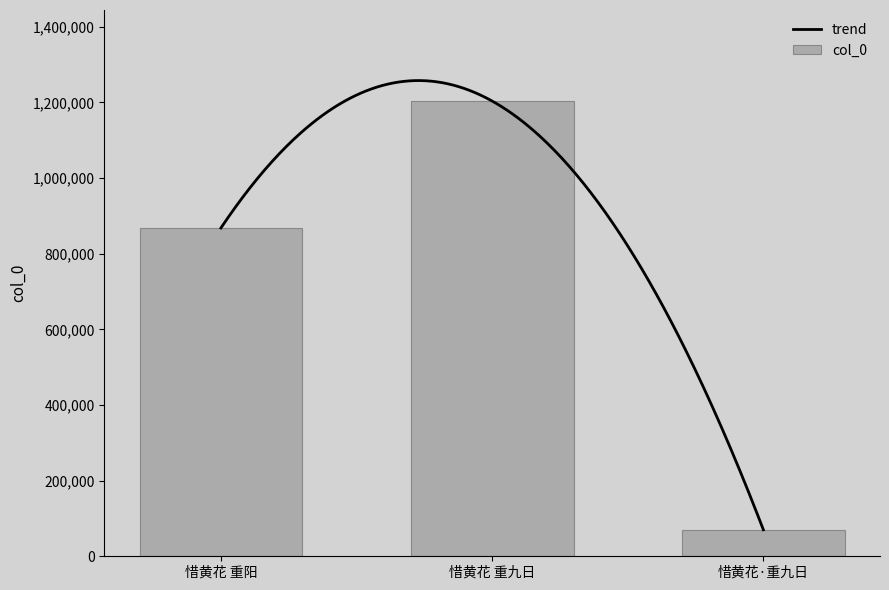

Which has a higher value, 惜黄花 重阳 or 惜黄花·重九日?

惜黄花 重阳